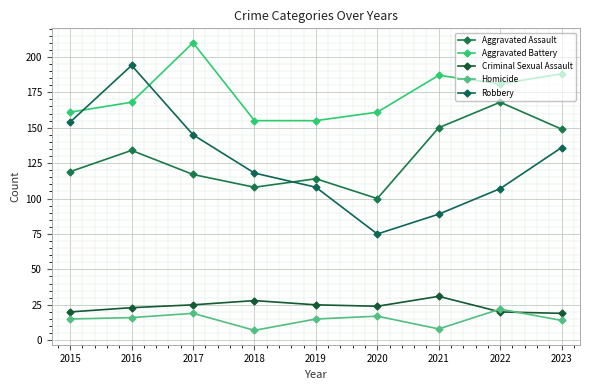

What is the average value of the Robbery series?

125